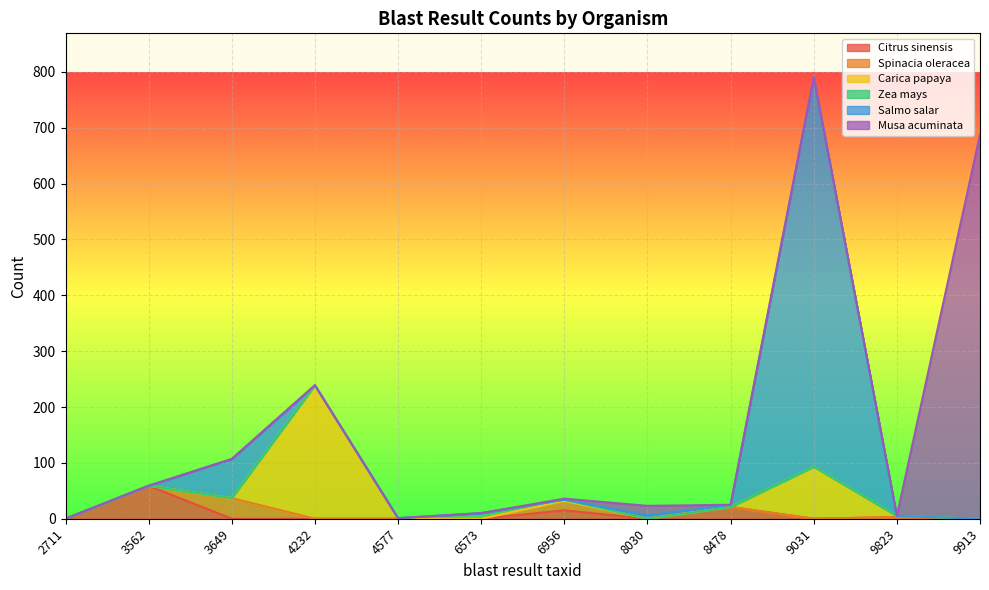

How many times do Citrus sinensis and Zea mays cross each other?

1